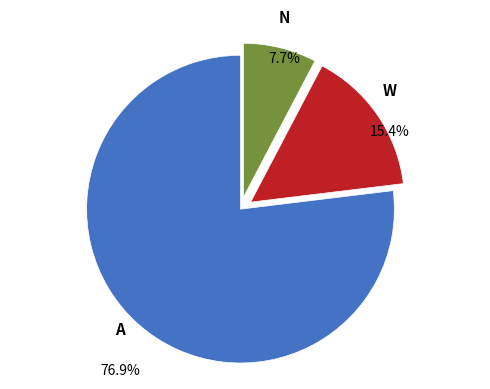

How many slices are in this pie chart?

3